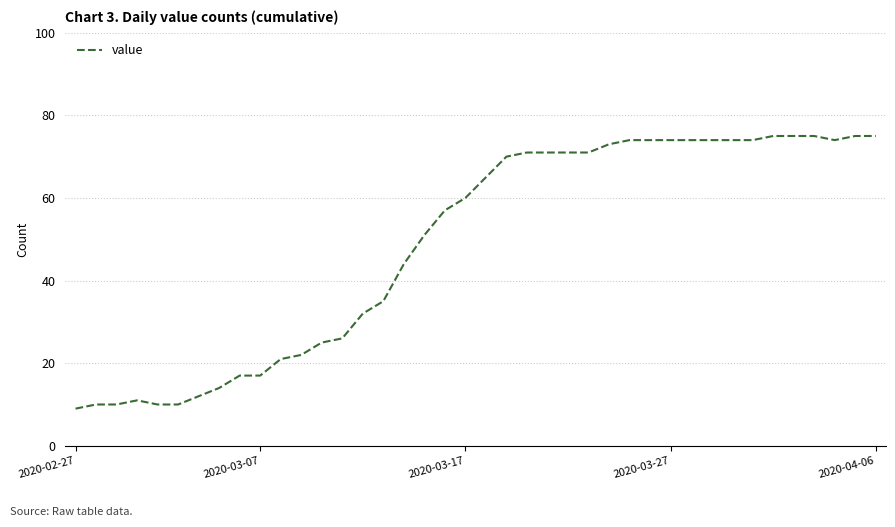

What is the minimum value shown in the chart?

9